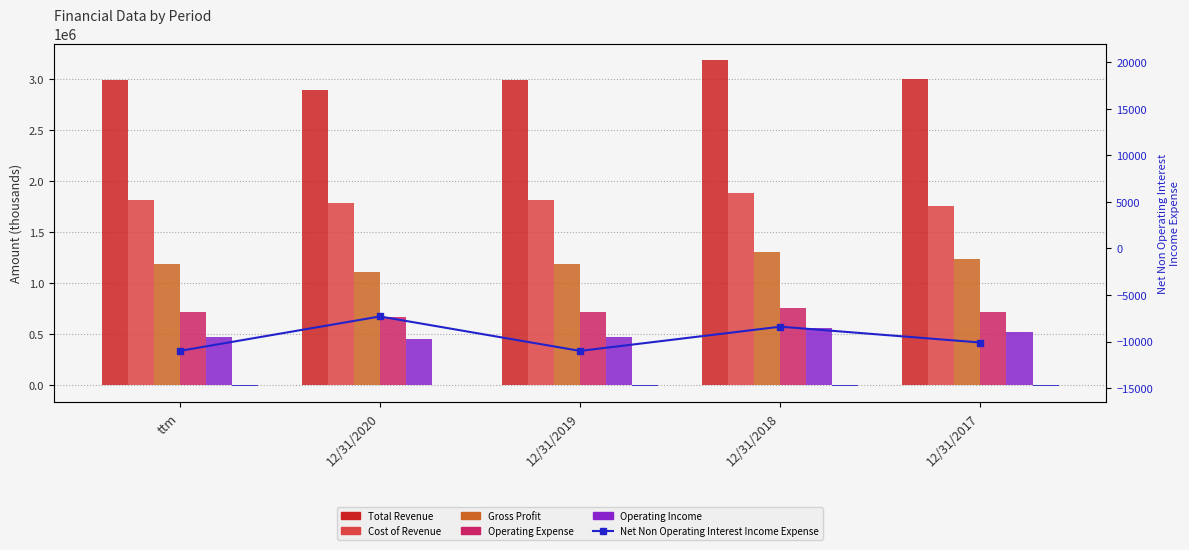

What is the difference between the Gross Profit values at 12/31/2020 and 12/31/2019?

72500